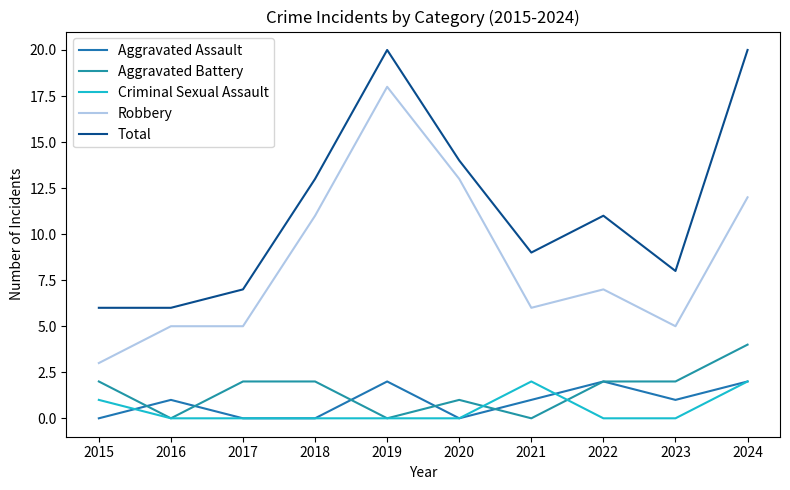

Does the chart have visible grid lines?

No